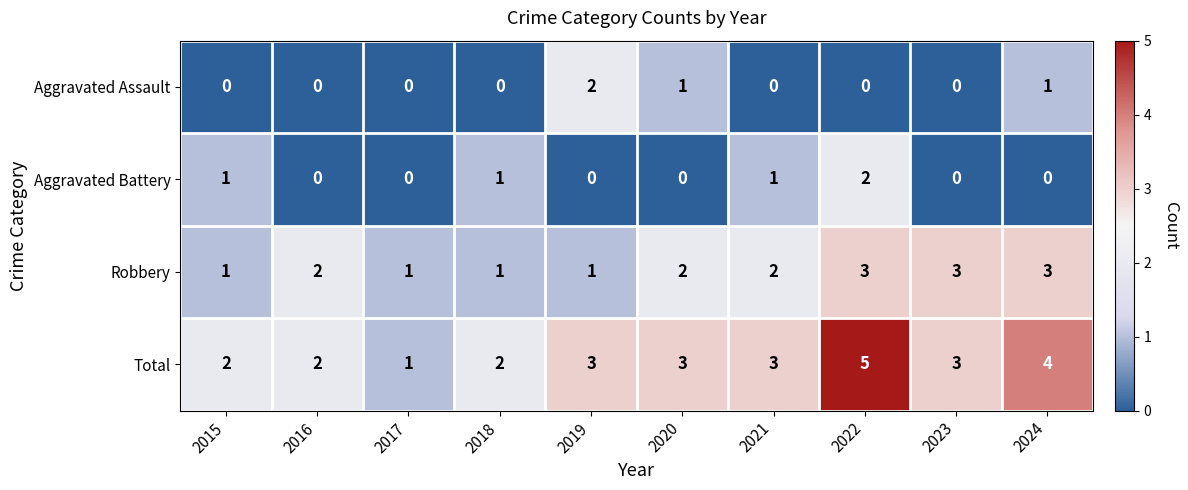

The Robbery series shows 2 at 2017. True or false?

False